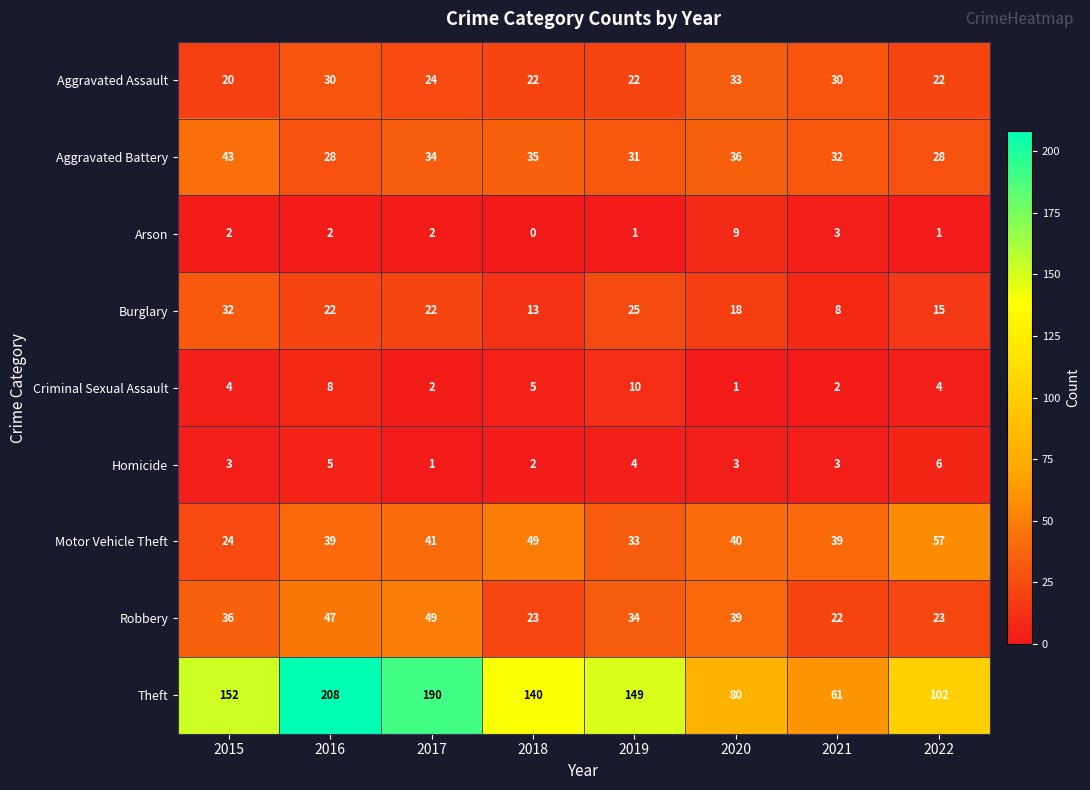

What is the difference between the highest and lowest values at 2017?

189